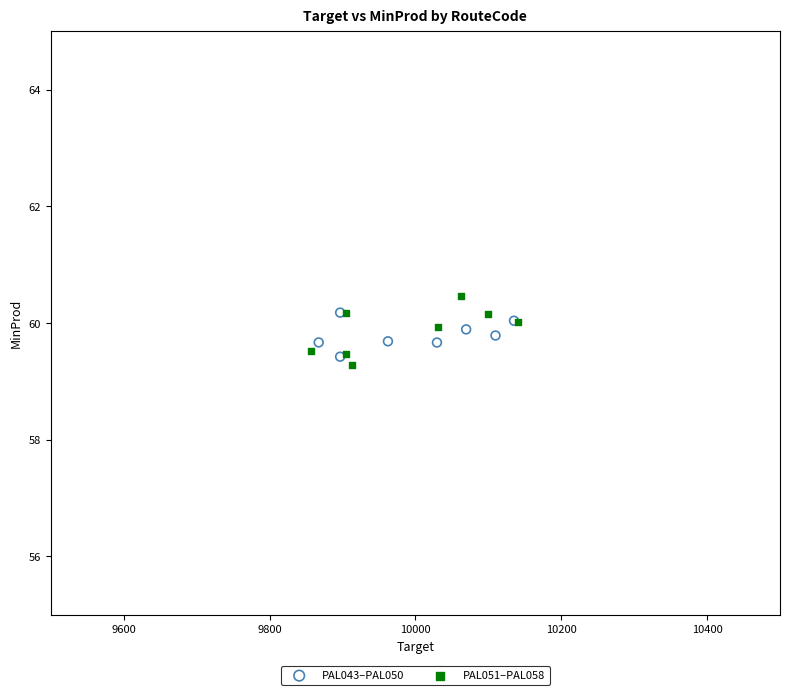

Which series has the largest Y range (max minus min)?

PAL051–PAL058